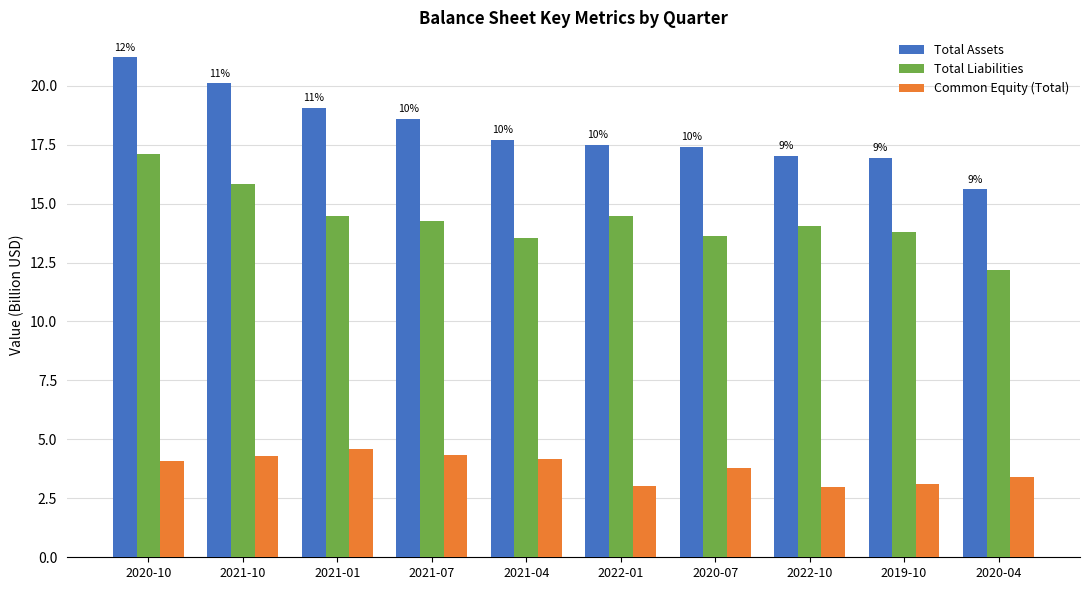

What is the greatest value displayed?

21.2